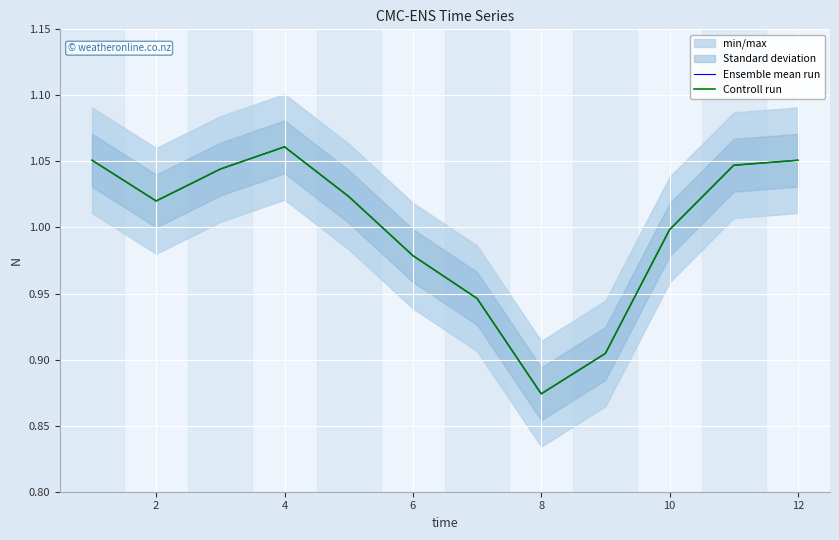

What are all the series names shown in the legend?

Ensemble mean run, Controll run